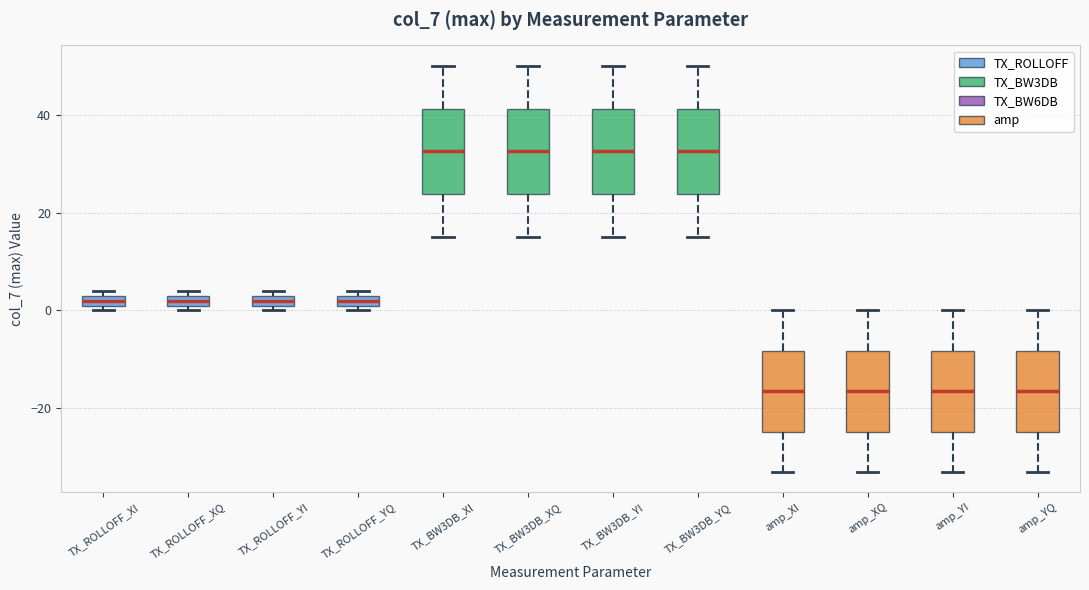

Where does the upper whisker of the box for TX_BW3DB_XQ end on the y-axis? The values are not printed on the chart, so give them approximately, as read against the axis.

50